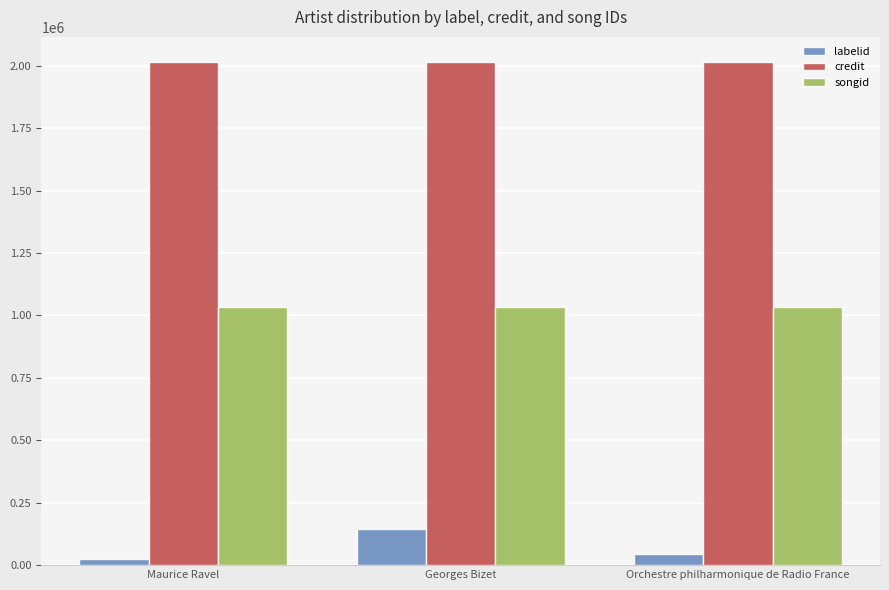

Rank the series at Georges Bizet from lowest to highest value.

labelid, songid, credit